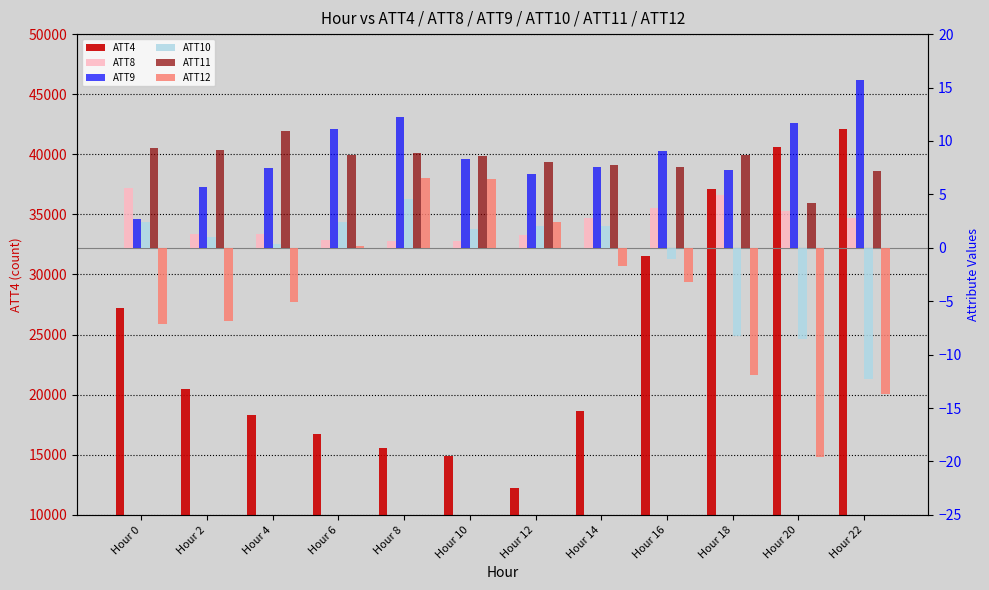

Which series has the widest spread of values?

ATT4